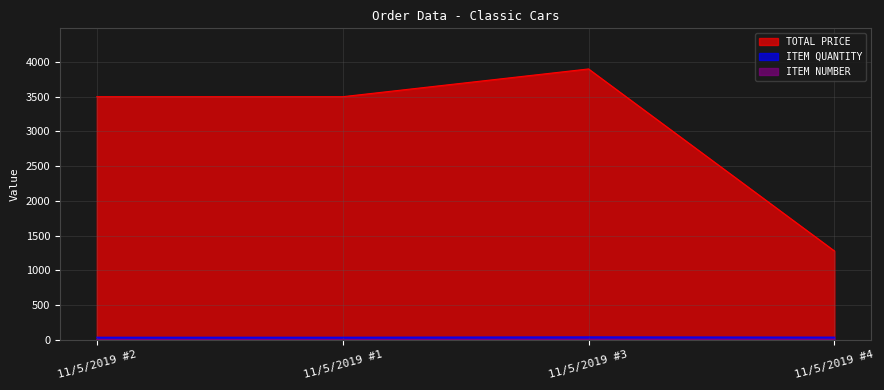

Reading left to right, extract all data points from this chart.

TOTAL PRICE: 3500.0	3500.0	3900.0	1277.6
ITEM QUANTITY: 35.0	35.0	39.0	36.0
ITEM NUMBER: 2.0	1.0	3.0	4.0